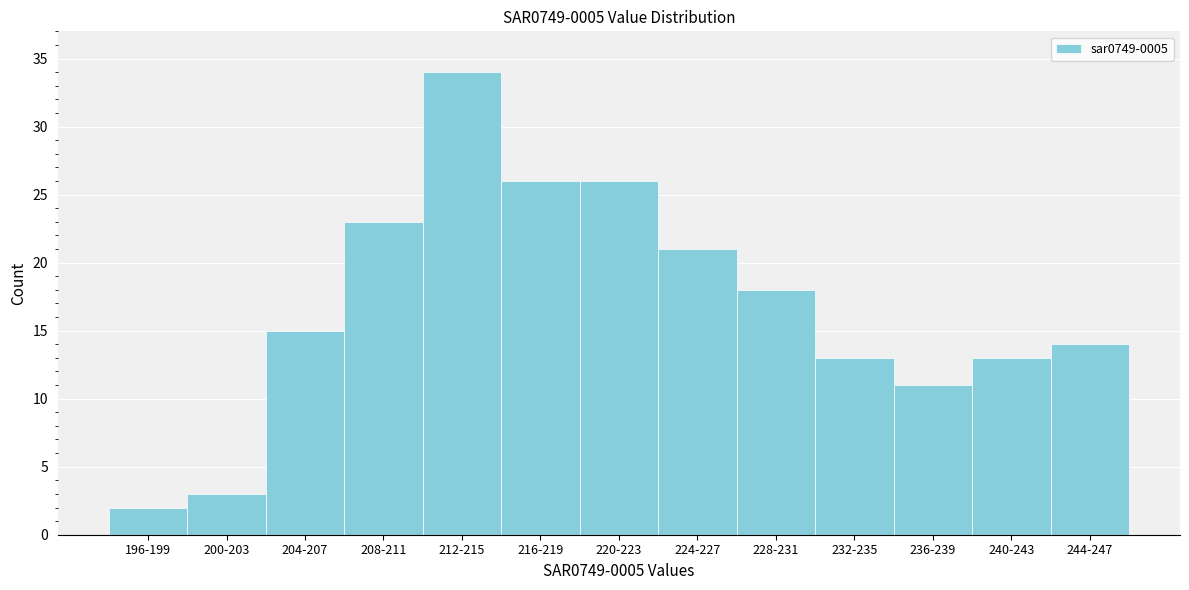

Reading left to right, extract all data points from this chart.

196-199=2	200-203=3	204-207=15	208-211=23	212-215=34	216-219=26	220-223=26	224-227=21	228-231=18	232-235=13	236-239=11	240-243=13	244-247=14